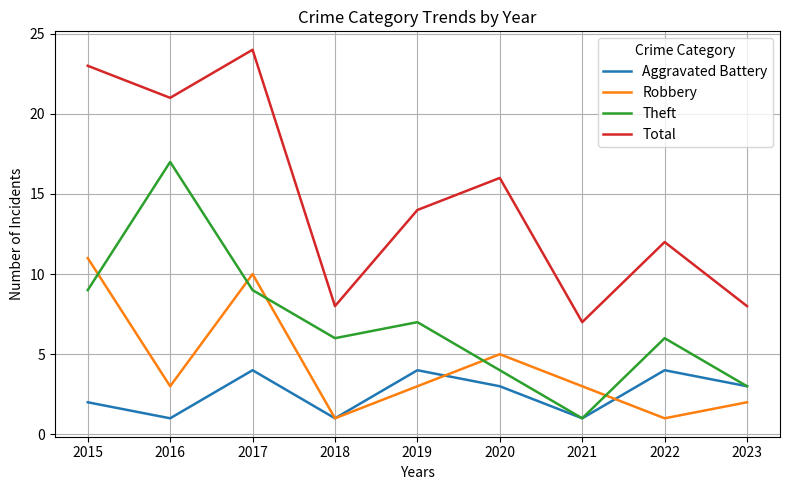

Is the value of Total at 2021 greater than the value of Aggravated Battery at 2016?

Yes